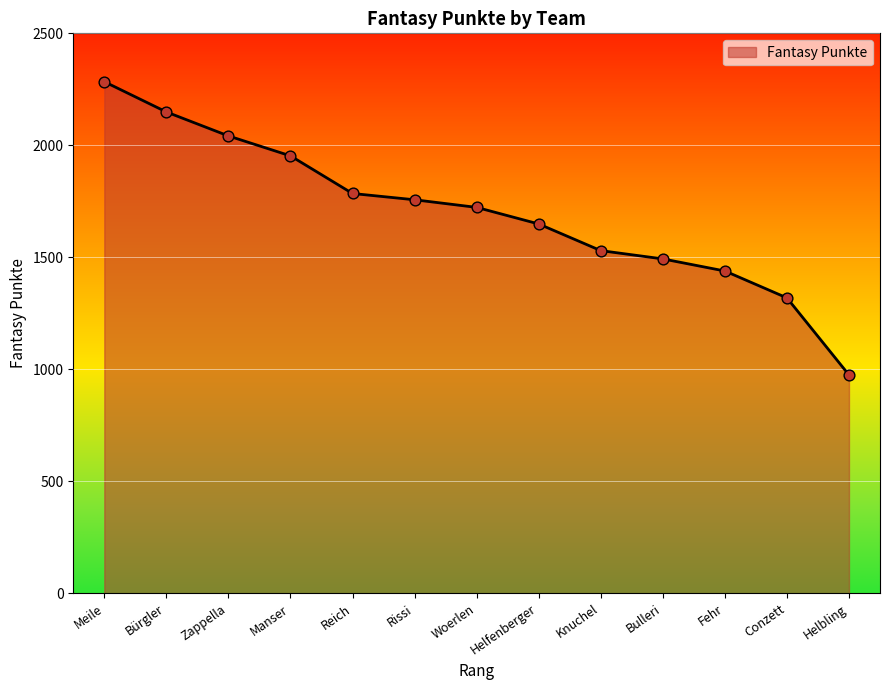

Between Knuchel and Bürgler, which is larger?

Bürgler